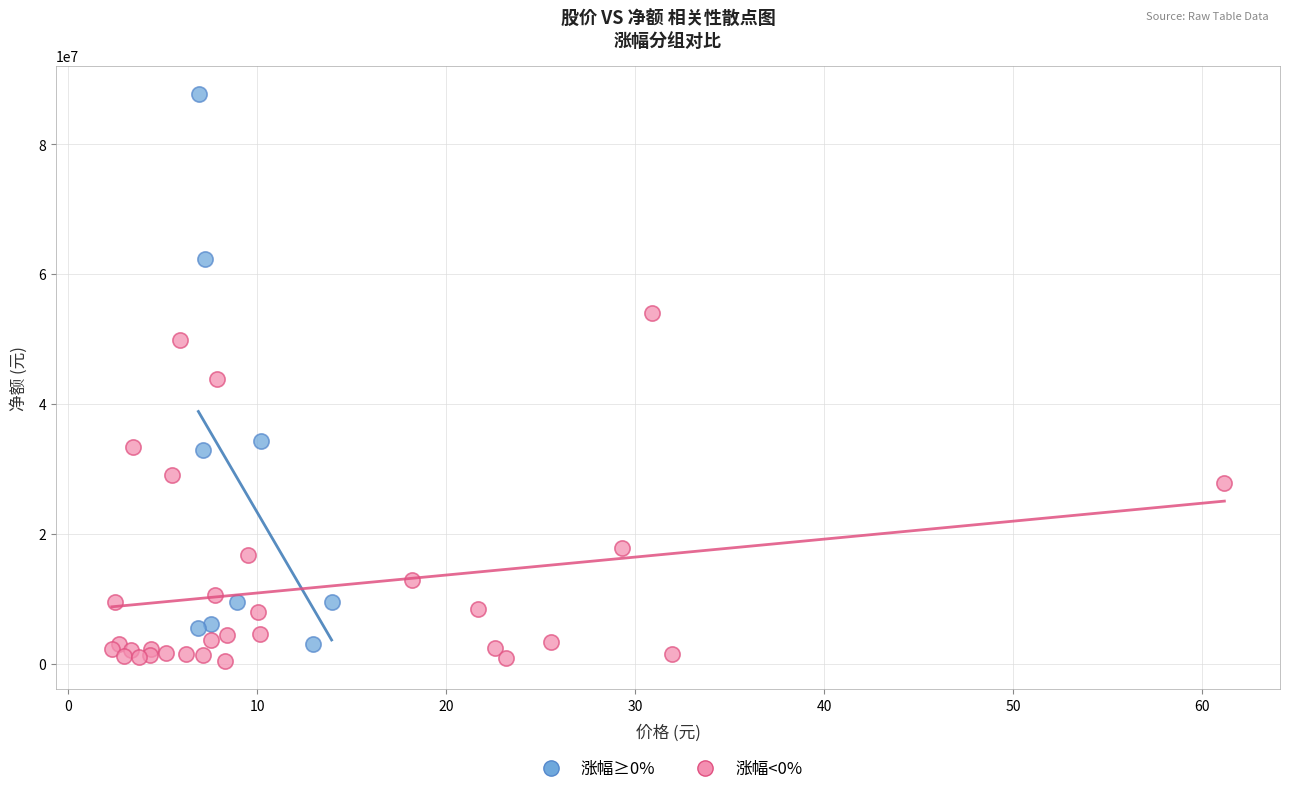

Which series has the widest spread of Y values?

涨幅≥0%